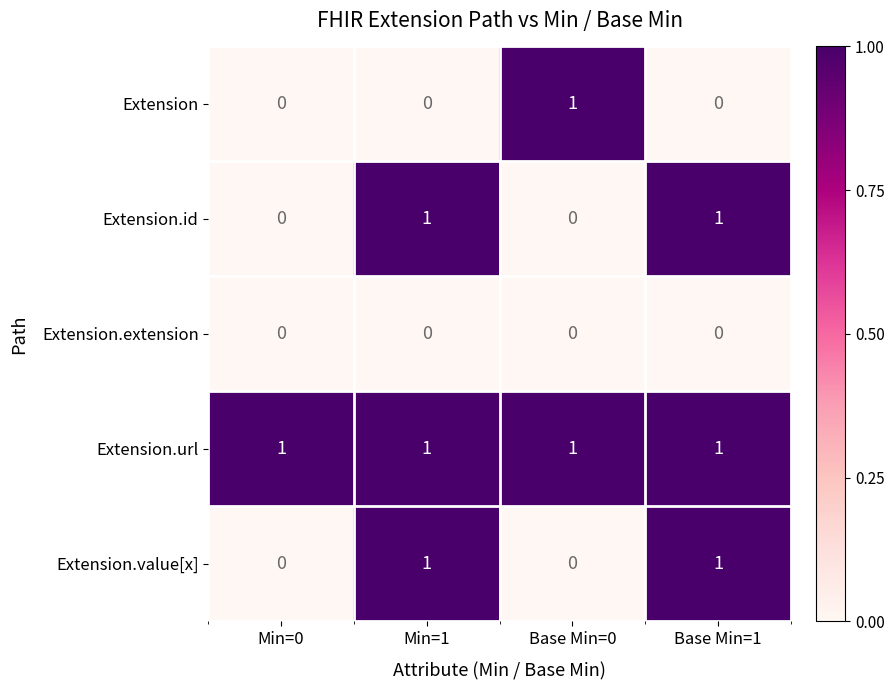

Reading right to left, what are all the values shown in this chart?

Extension: 0	1	0	0
Extension.id: 1	0	1	0
Extension.extension: 0	0	0	0
Extension.url: 1	1	1	1
Extension.value[x]: 1	0	1	0